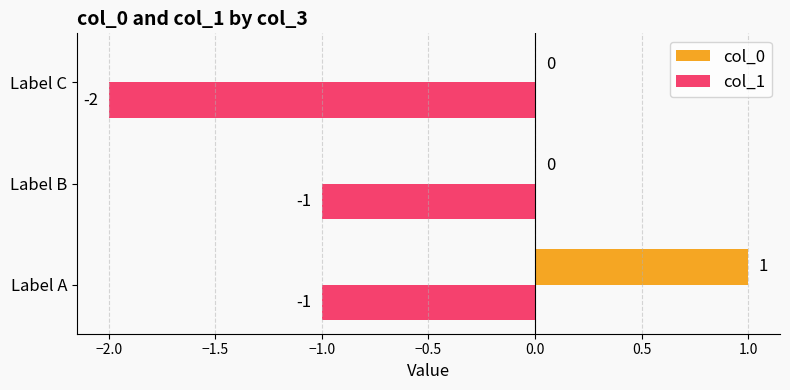

What is the highest value of the col_0 series?

1